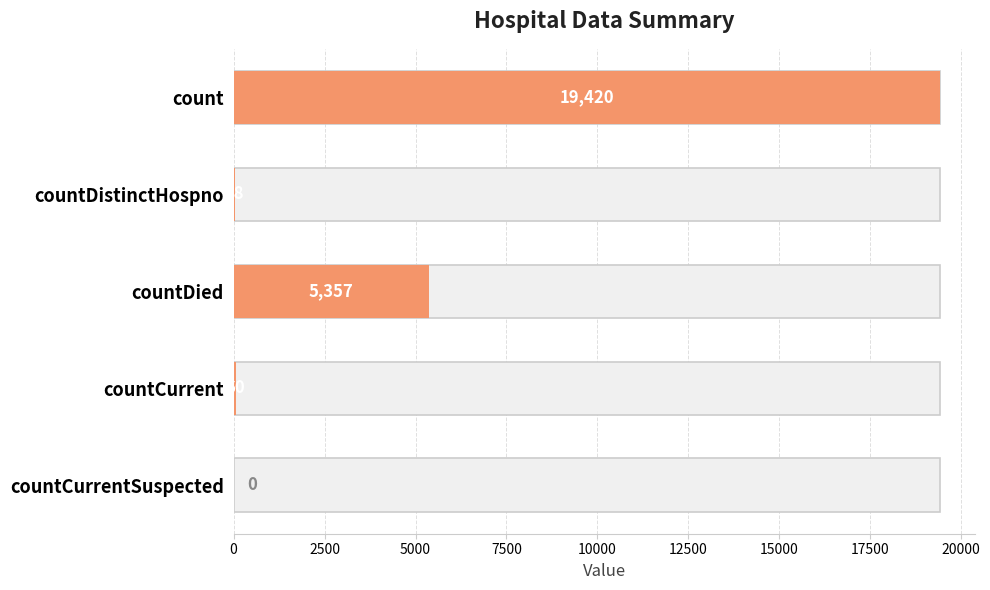

How many values are below 60?

2